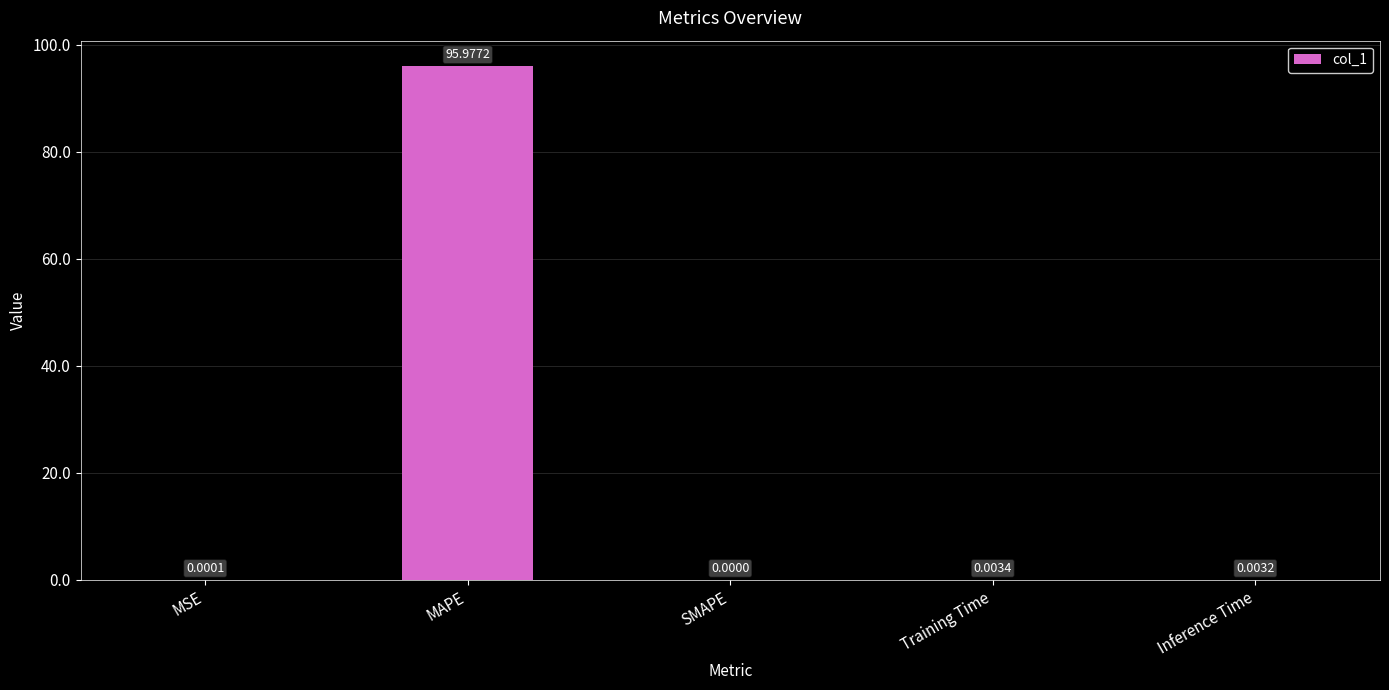

What is the sum of all values?

96.0